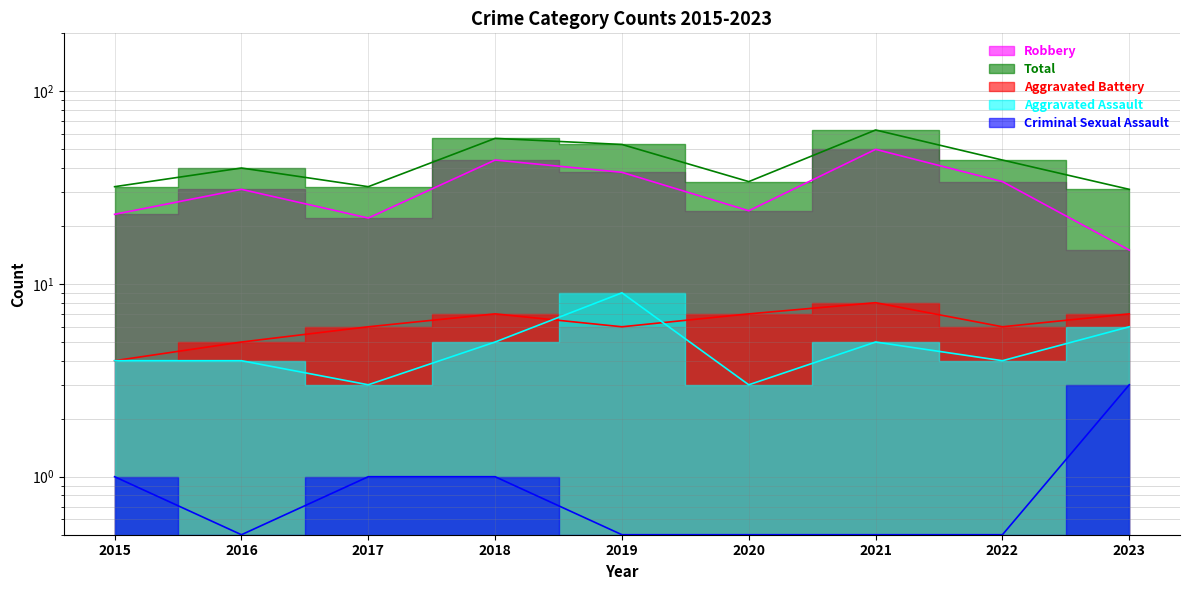

At which label does Aggravated Assault first exceed 4?

2018